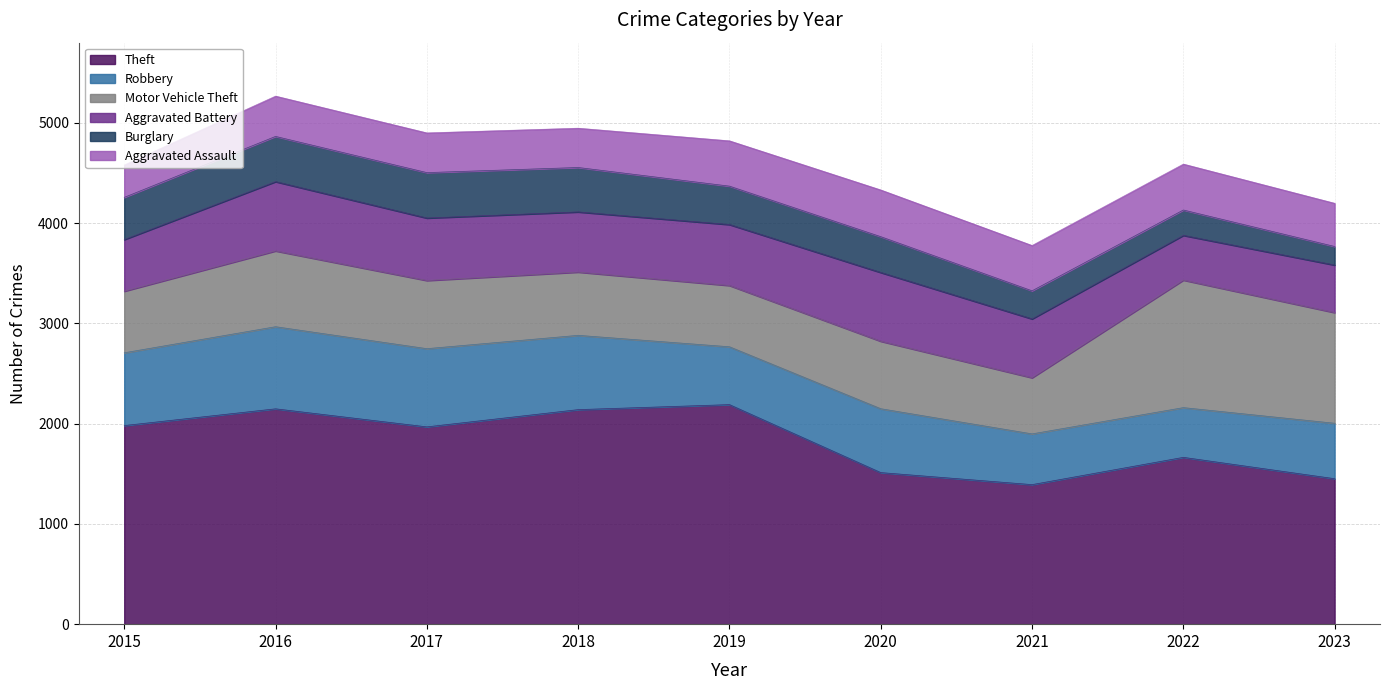

Which series has the largest total across all categories?

Theft